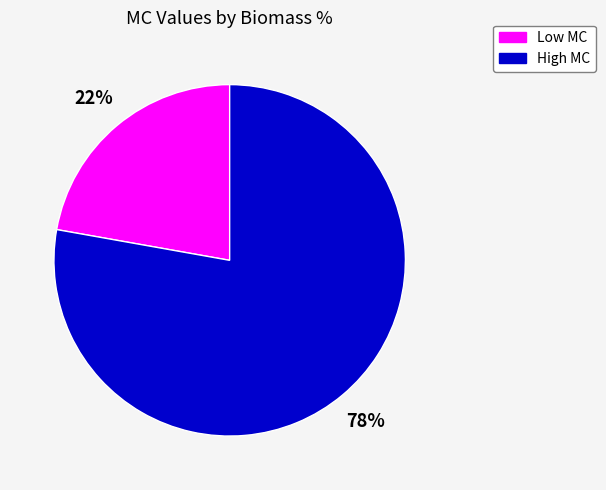

How many segments does this pie chart have?

2